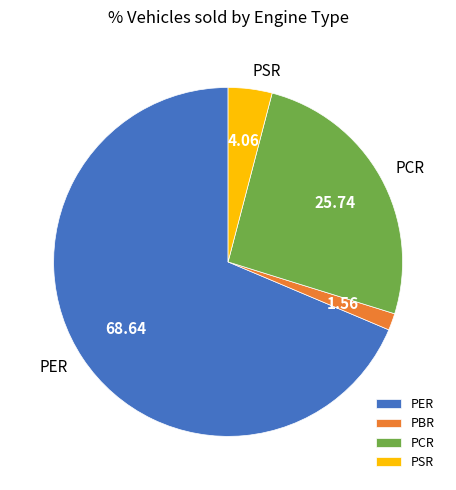

How many slices are in this pie chart?

4